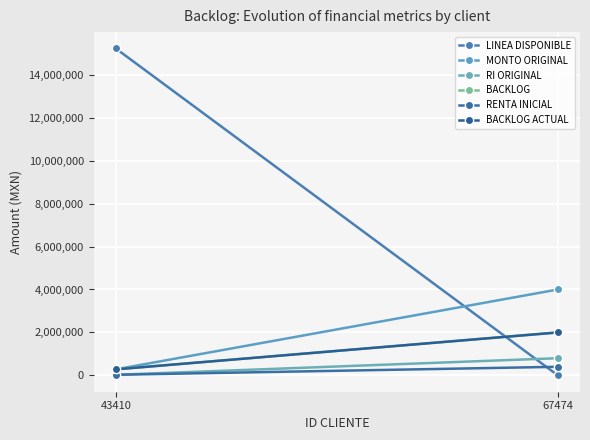

Reading right to left, list all the values displayed in this chart.

LINEA DISPONIBLE: 15225646.2	0.0
MONTO ORIGINAL: 280000.0	4000000.0
RI ORIGINAL: 28000.0	800000.0
BACKLOG: 280000.0	2000000.0
RENTA INICIAL: 28000.0	400000.0
BACKLOG ACTUAL: 280000.0	2000000.0